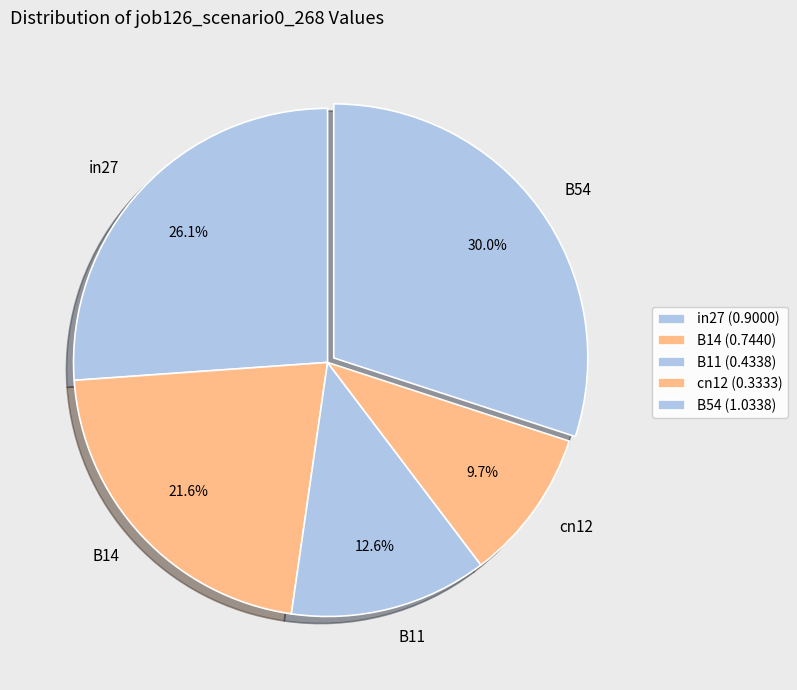

What is the total percentage of in27 and B11?

38.7%